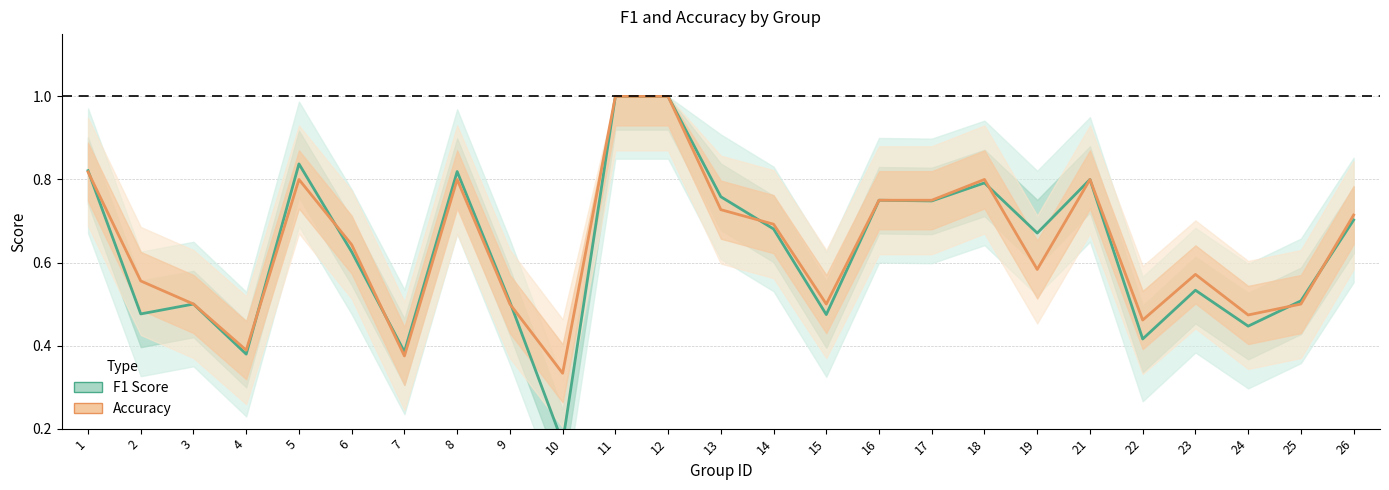

What is the minimum value for Accuracy?

0.3